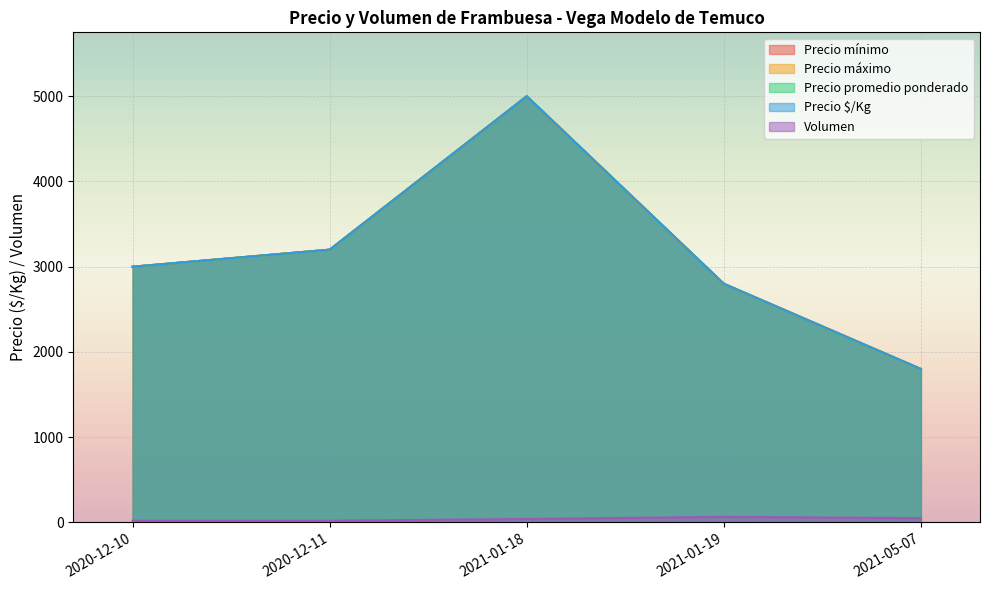

What is the greatest value displayed?

5000